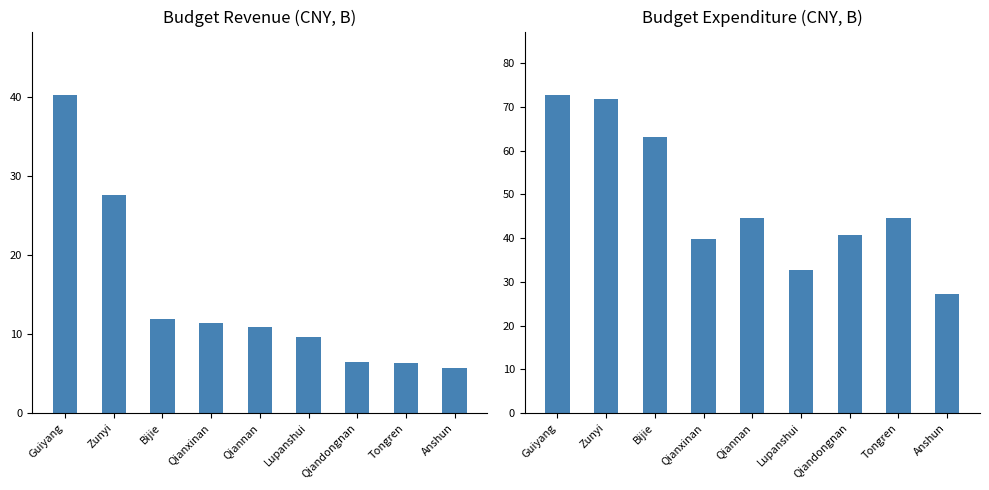

List the series in order of their overall mean, lowest first.

Budget Revenue(CNY,B), Budget Expenditure(CNY,B)